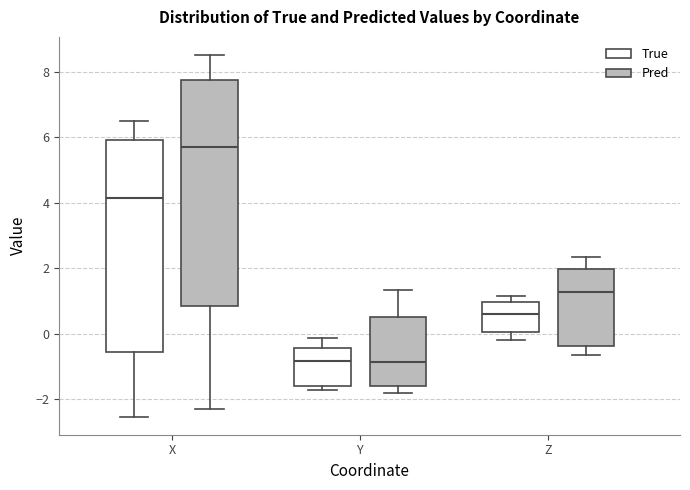

Where does the median line of the box for X (Pred) sit on the y-axis? The values are not printed on the chart, so give them approximately, as read against the axis.

5.8